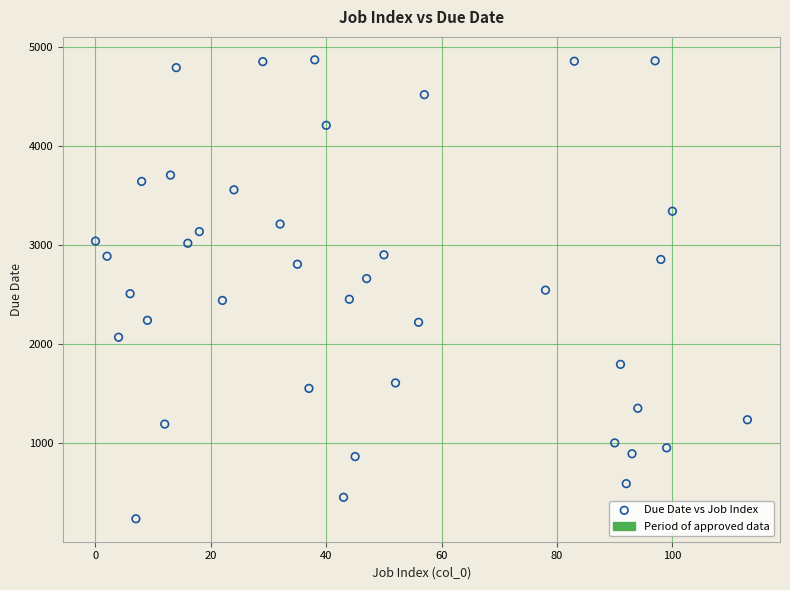

What is the range of X values (max minus min)?

113